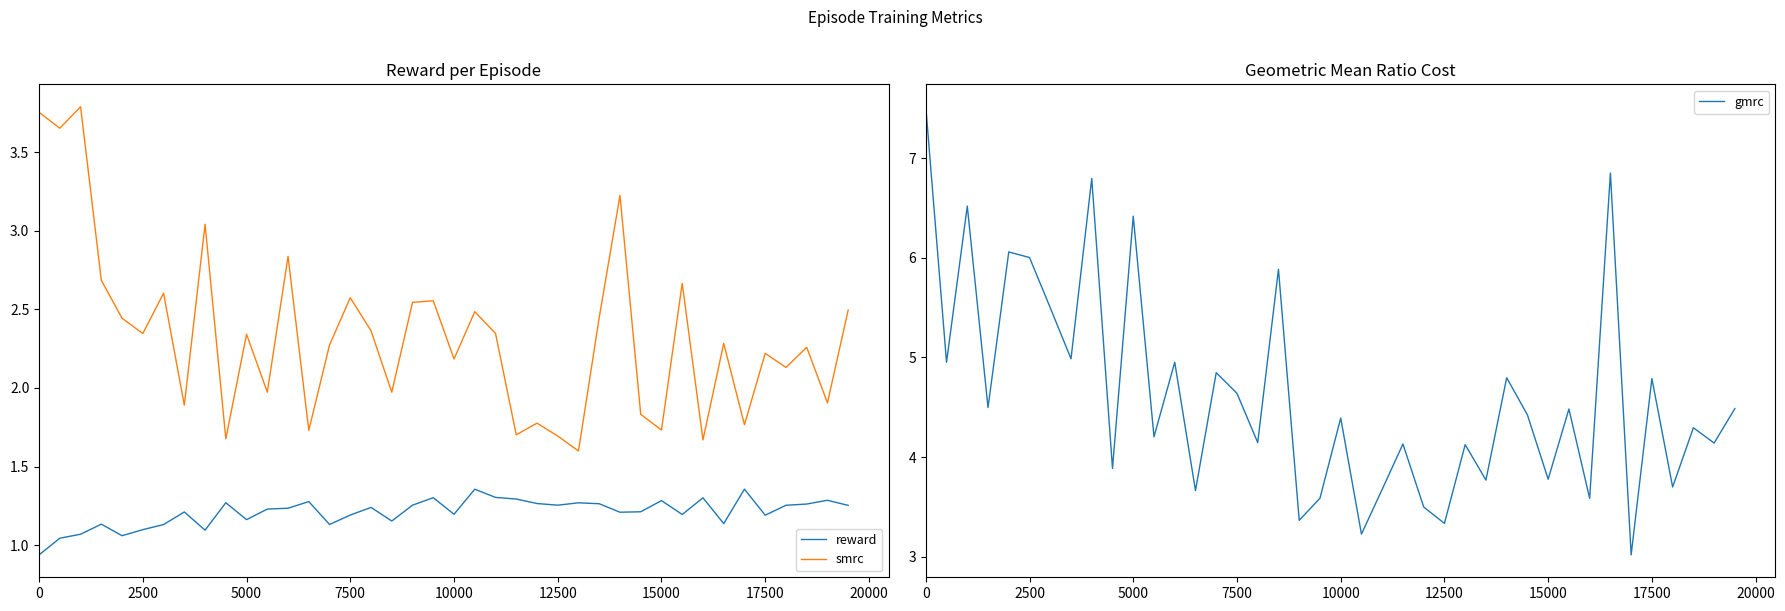

True or false: reward and smrc intersect in this chart.

False